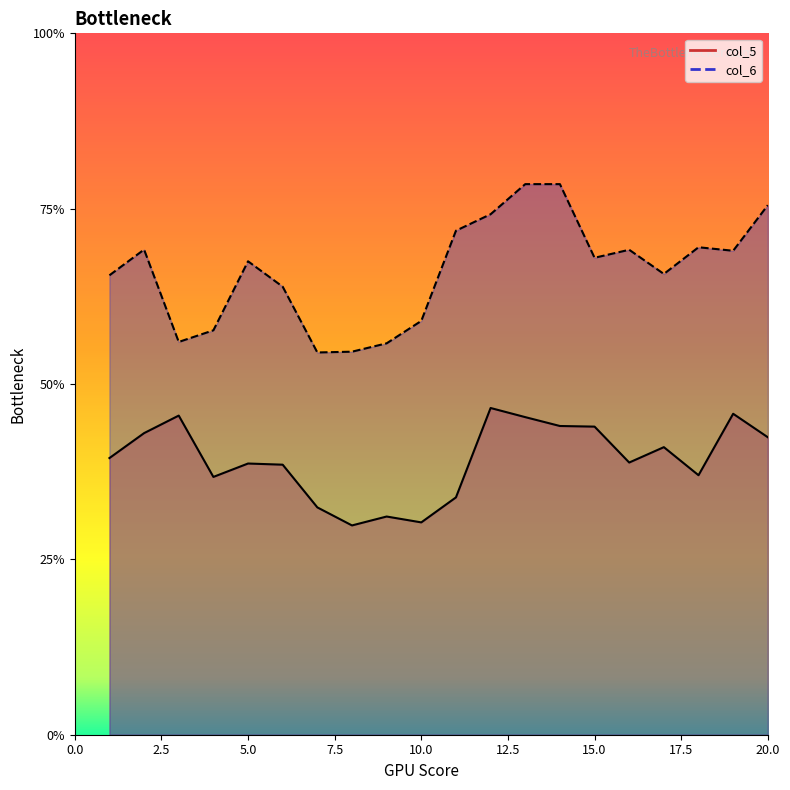

Rank the series by their maximum value, from lowest to highest.

col_5, col_6